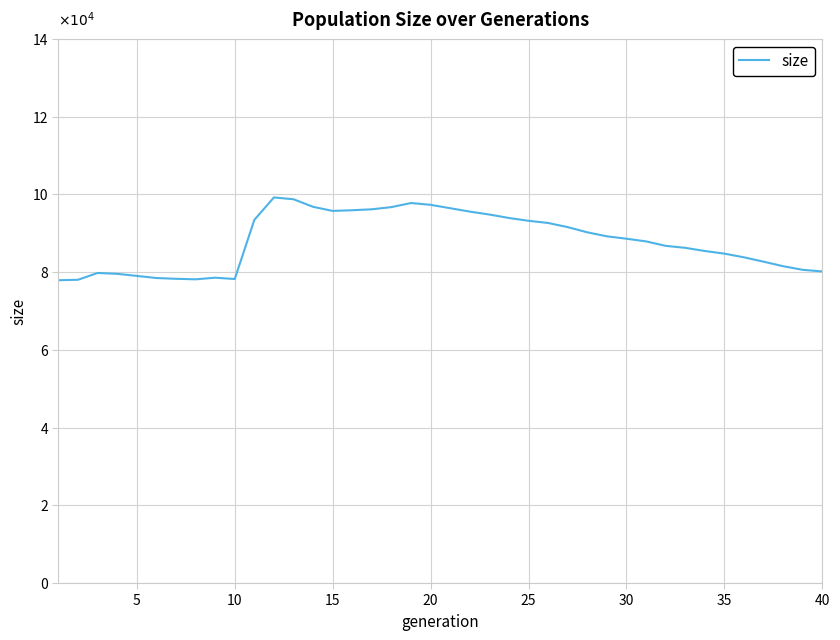

Does the chart have visible grid lines?

Yes